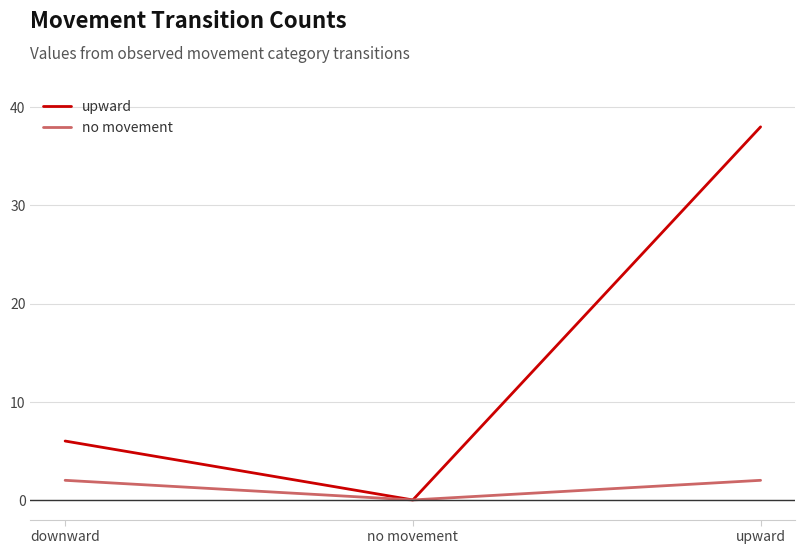

Which category has the highest value across all series?

upward